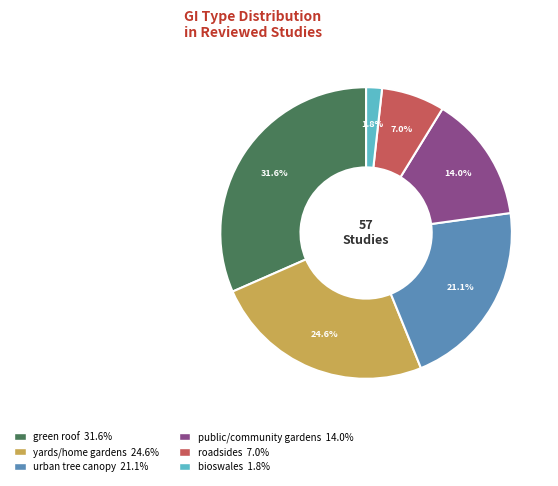

Which slice is the largest?

green roof